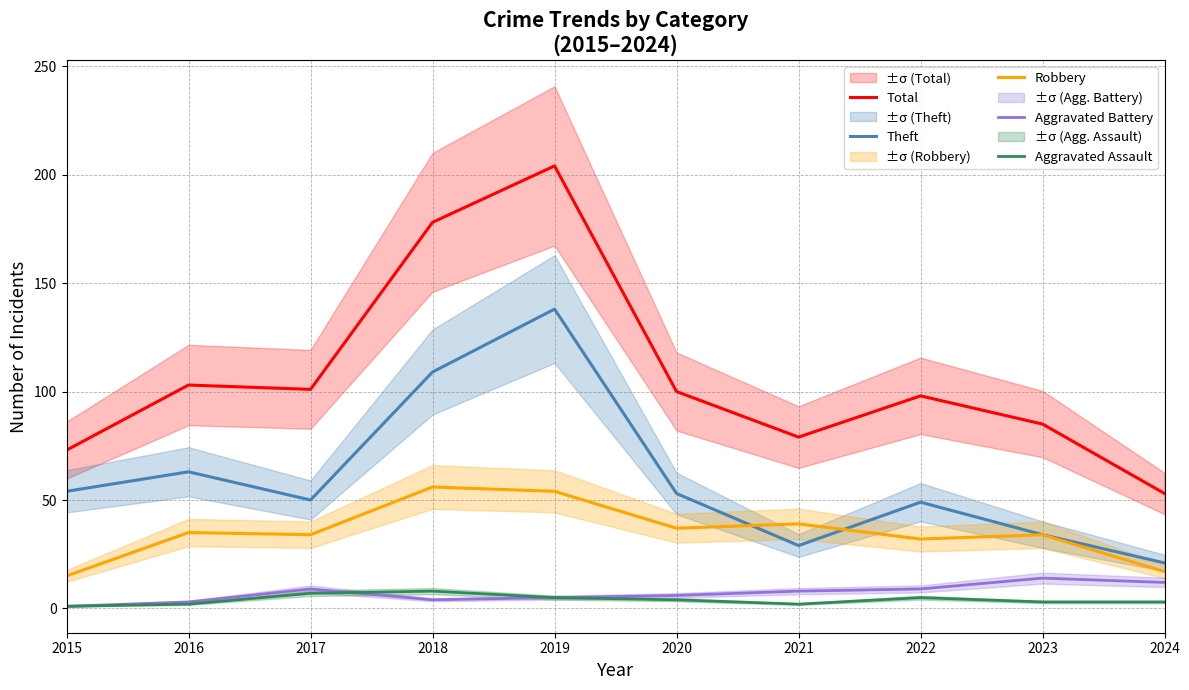

List the labels in order of Aggravated Assault value, largest first.

2018, 2017, 2019, 2022, 2020, 2023, 2024, 2016, 2021, 2015